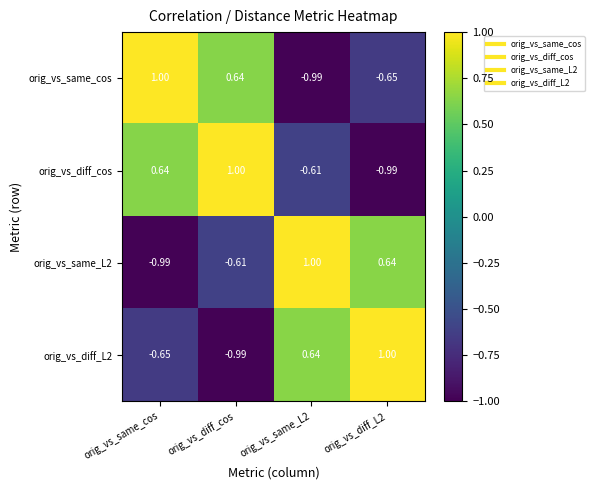

How many values in orig_vs_diff_cos are above zero?

2